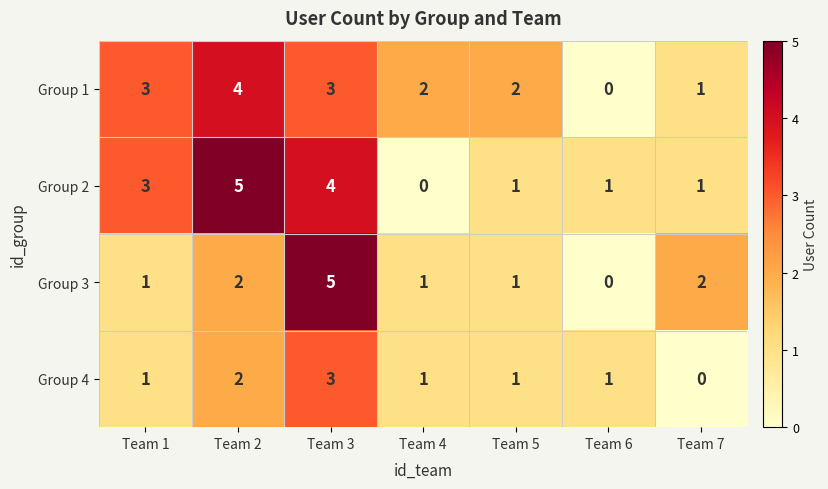

What is the sum of all Group 2 values?

15